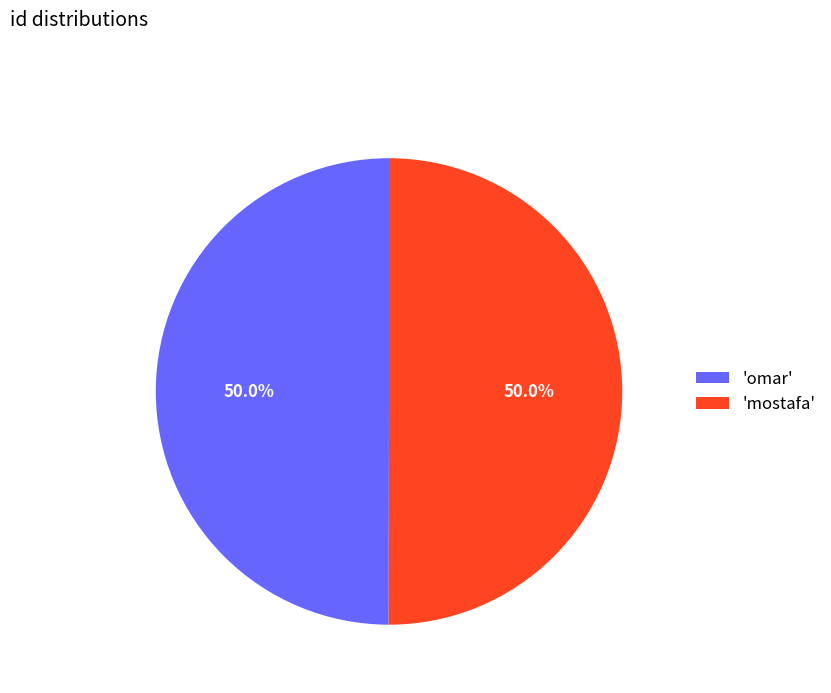

Do 'omar' and 'mostafa' together represent more than half of the pie?

Yes